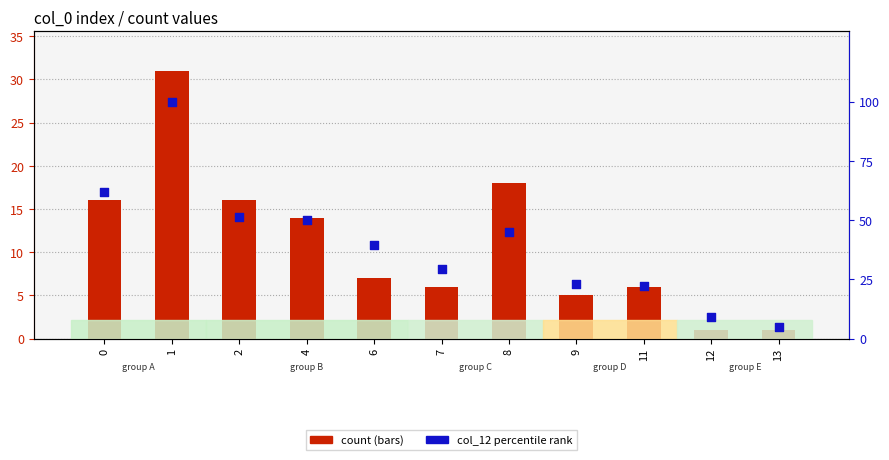

Is the value of col_12 (percentile) at 2 greater than the value of count at 4?

Yes